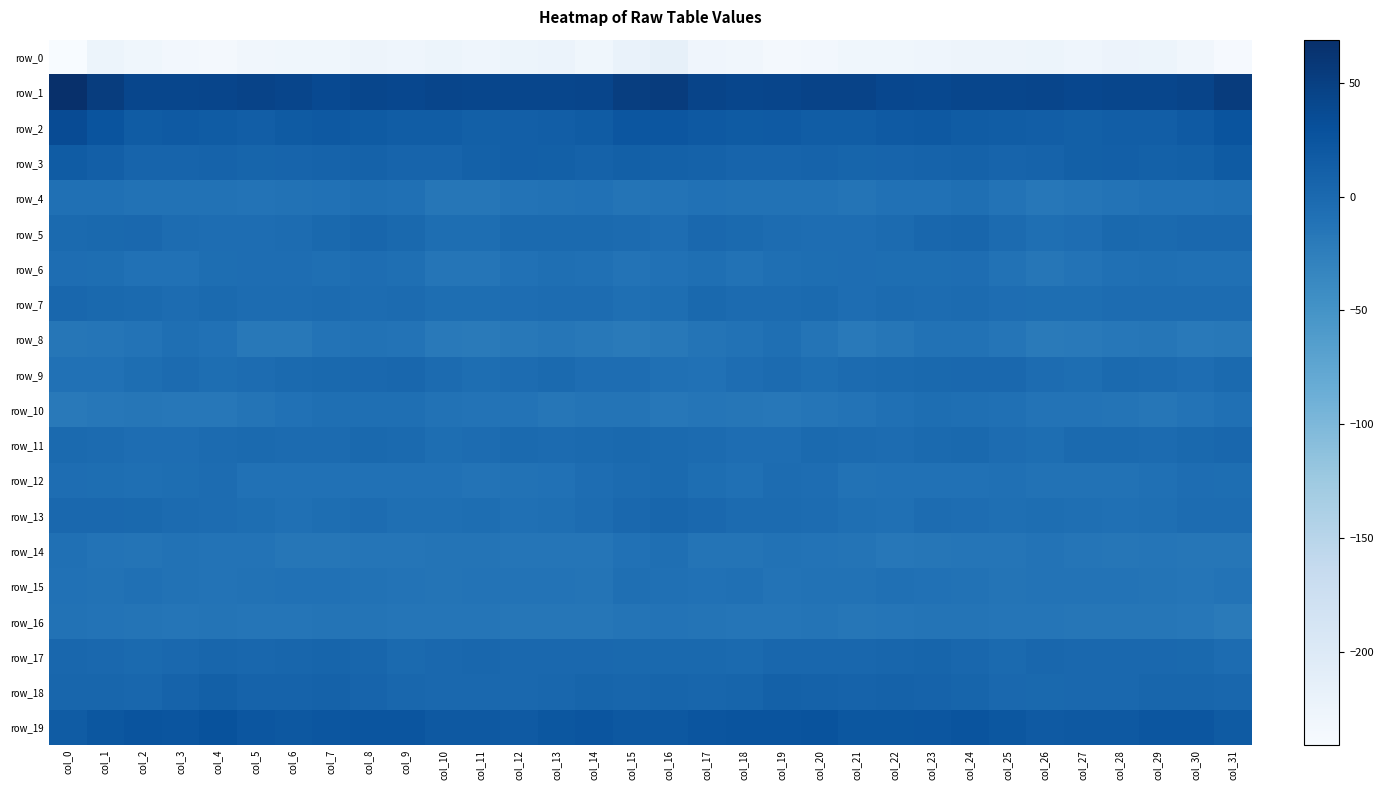

List the series in order of their peak value, lowest first.

row_0, row_16, row_14, row_15, row_8, row_4, row_10, row_6, row_12, row_11, row_7, row_9, row_13, row_5, row_17, row_18, row_3, row_19, row_2, row_1